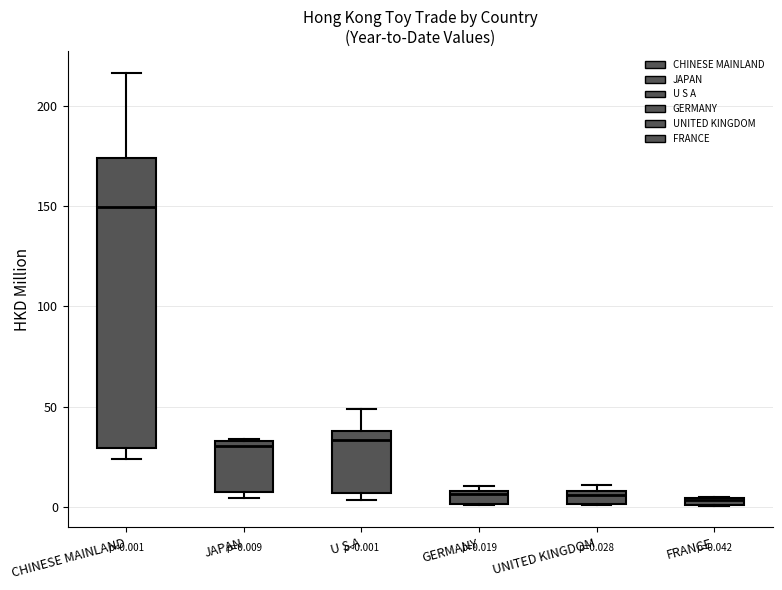

Which box is the tallest, from its lower edge to its upper edge?

CHINESE MAINLAND